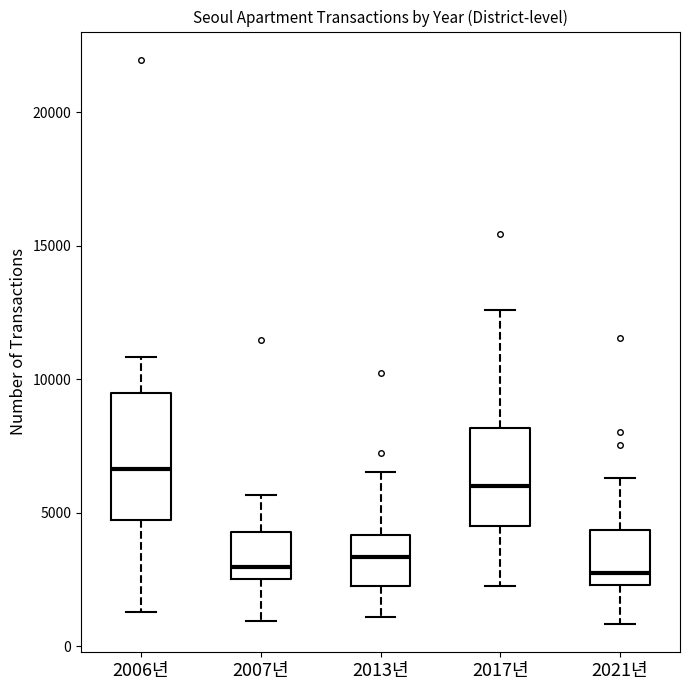

Comparing the boxes themselves (not the whiskers), which one is the tallest?

2006년